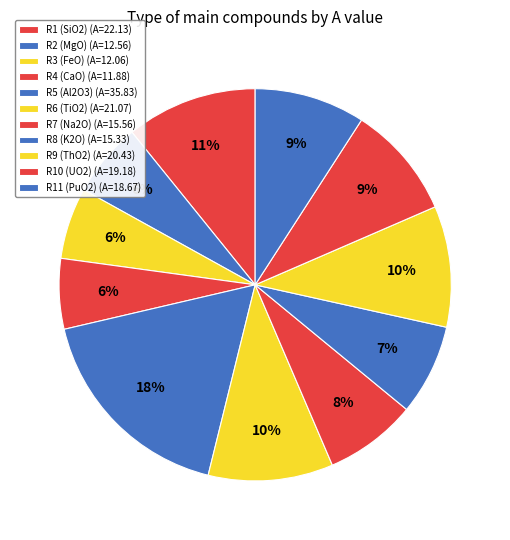

Approximately how many times larger is the value at R6 (TiO2) compared to R3 (FeO)?

1.7